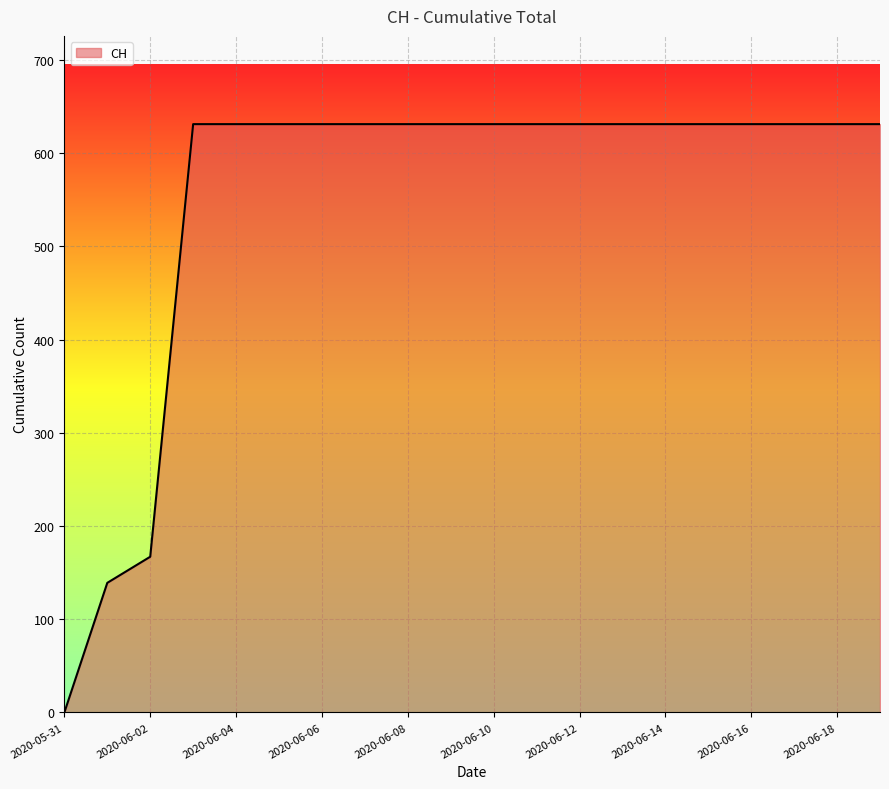

How many lines are shown in the chart?

1